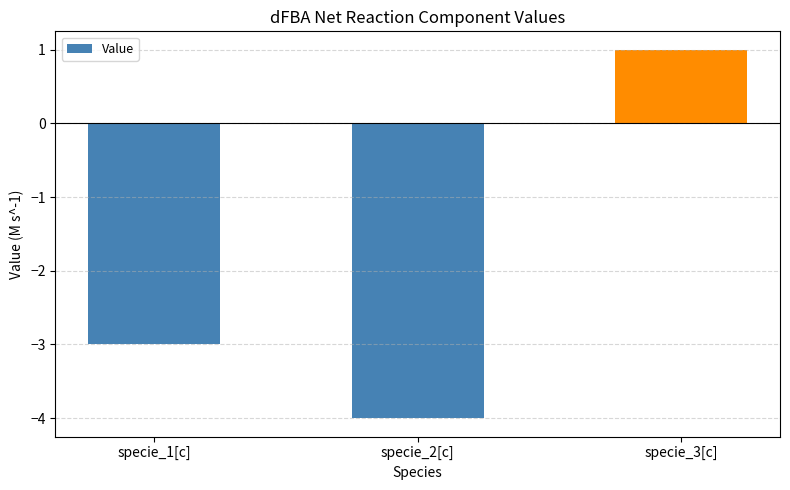

True or false: the data shows -4 at specie_1[c].

False